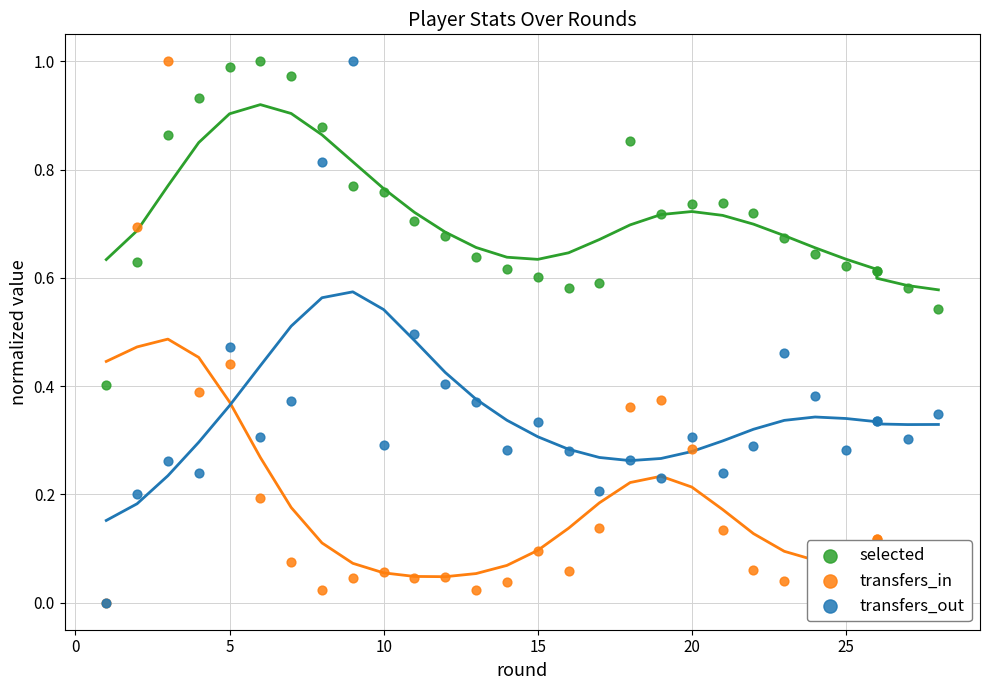

Is the value of transfers_in at 21 greater than the value of transfers_out at −5?

Yes